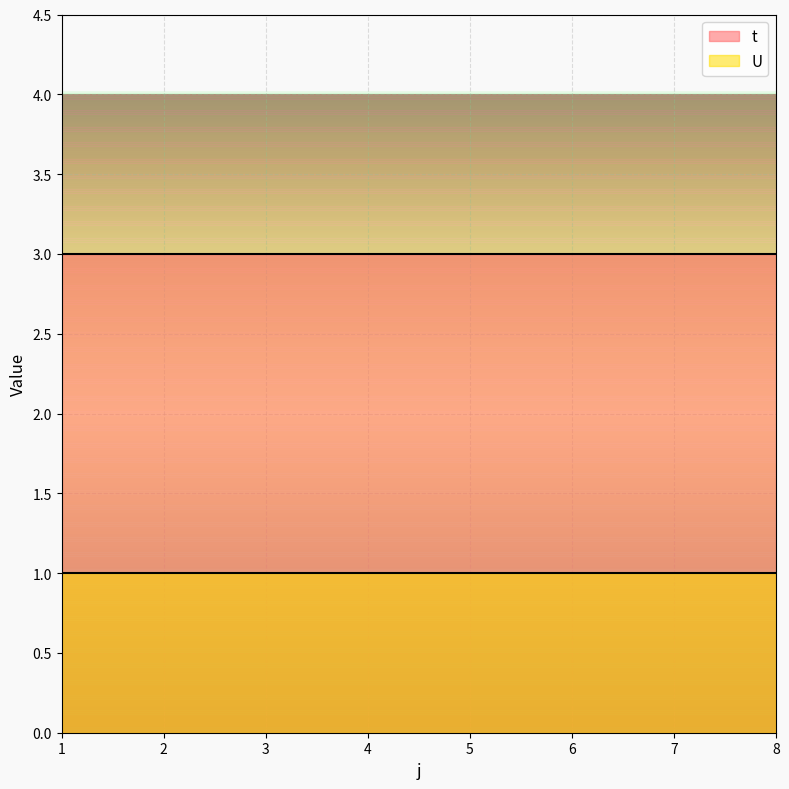

What is the total value across all series at 8?

4